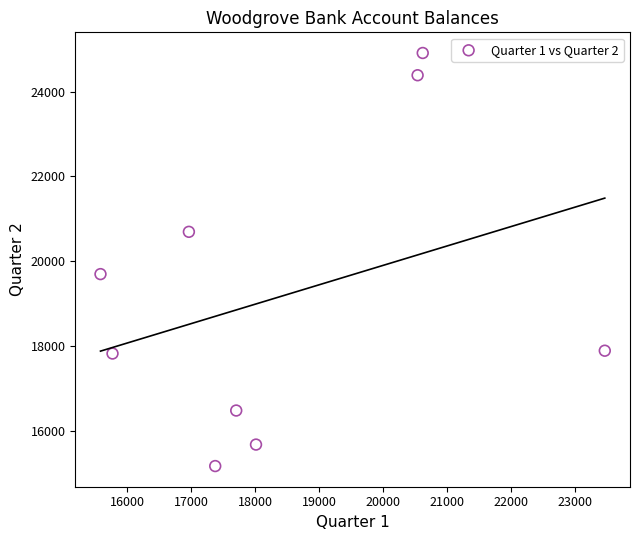

What Y value in the scatter plot is closest to 20040?

19696.0